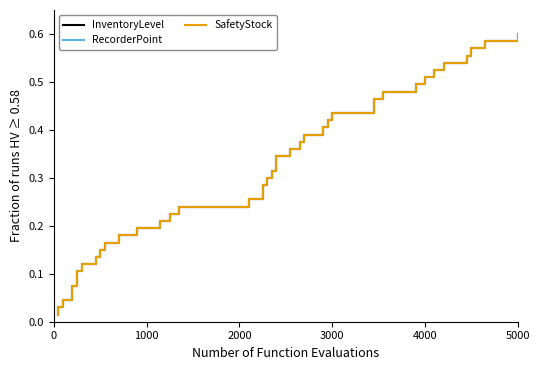

Count the number of categories in the chart.

40